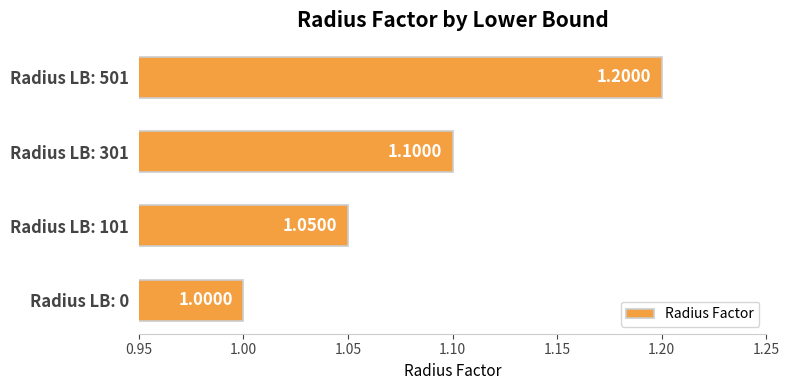

Approximately how many times larger is the value at Radius LB: 301 compared to Radius LB: 501?

0.9